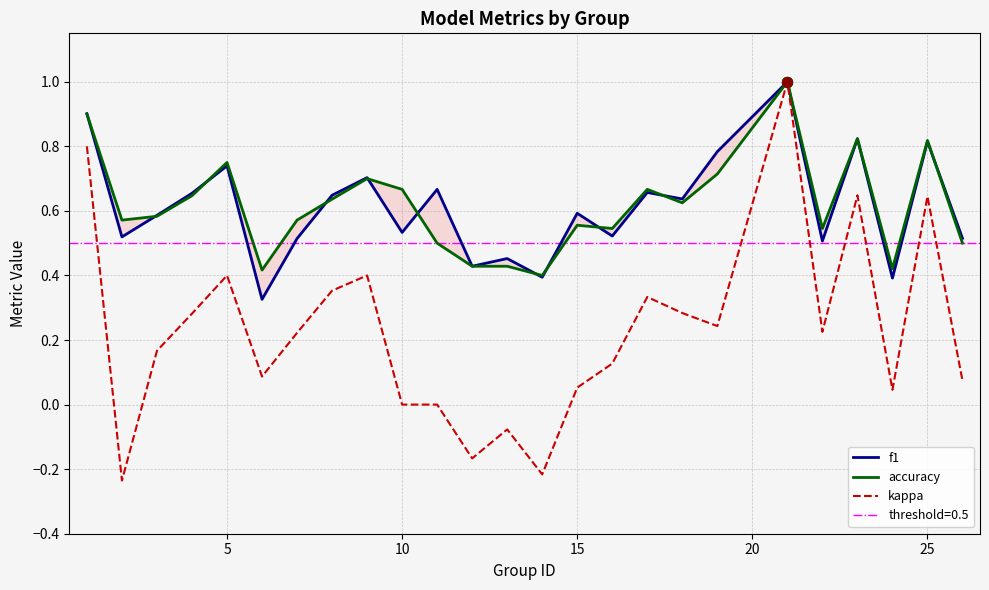

Which series has the largest total across all categories?

accuracy